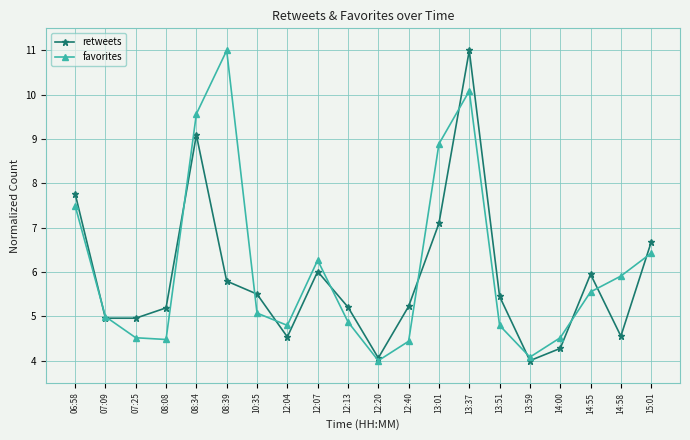

Which series has the largest total across all categories?

favorites